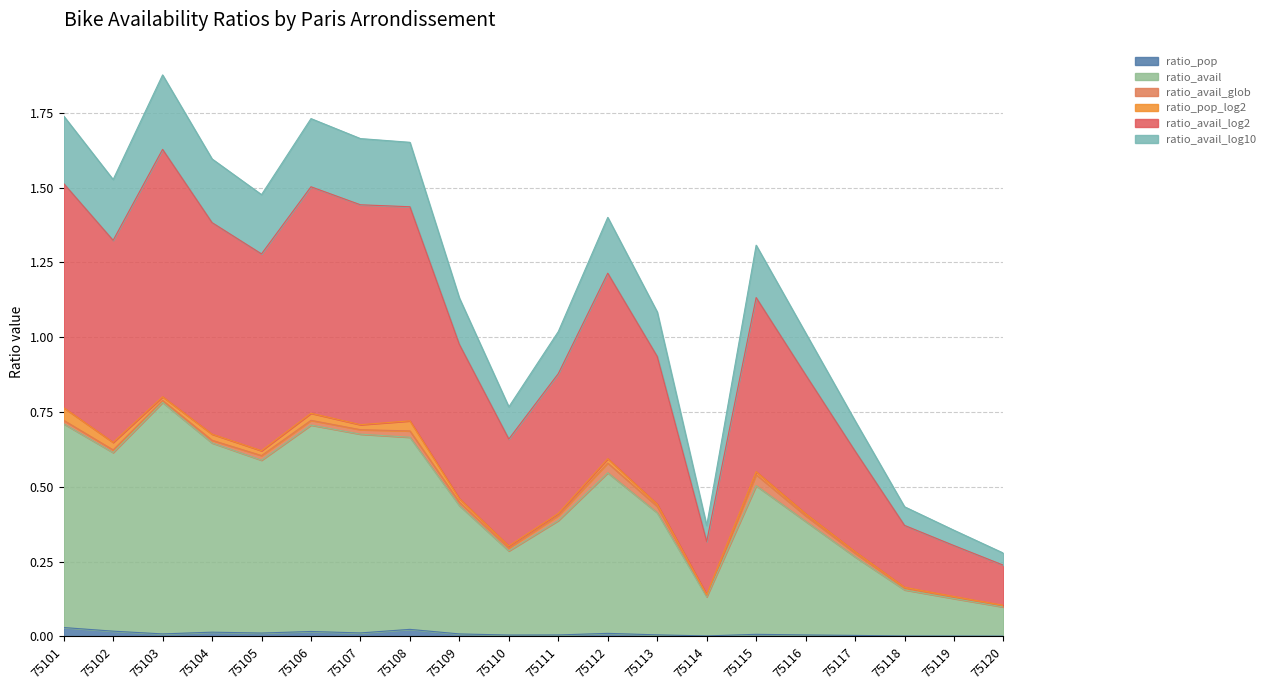

What is the value of the ratio_avail point at the 11th from the left?

0.4